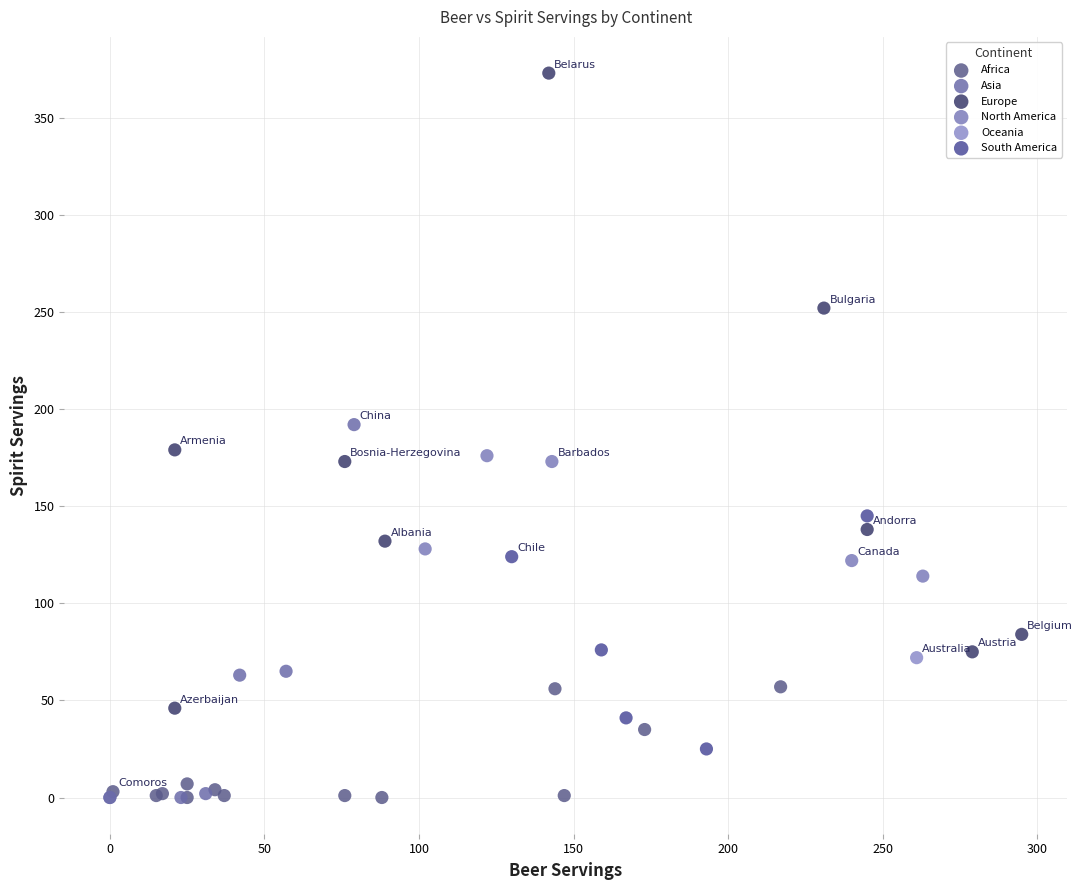

What are all the series names shown in the legend?

Africa, Asia, Europe, North America, Oceania, South America